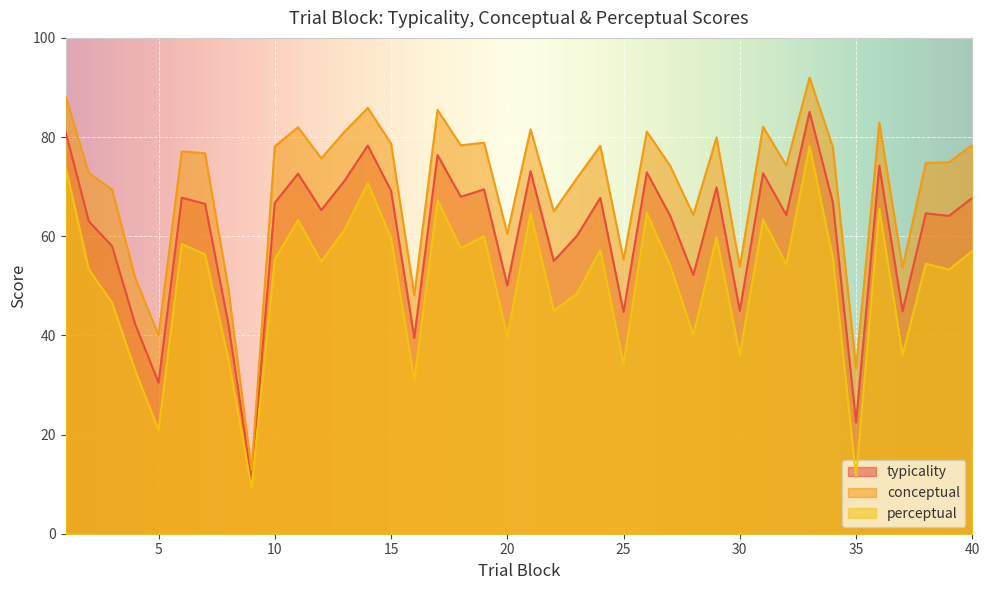

Does the chart display data point markers on the line(s)?

No